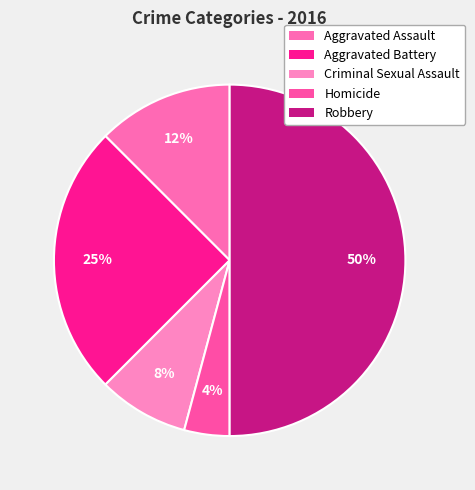

What percentage is the Robbery slice, to the nearest percent?

50%